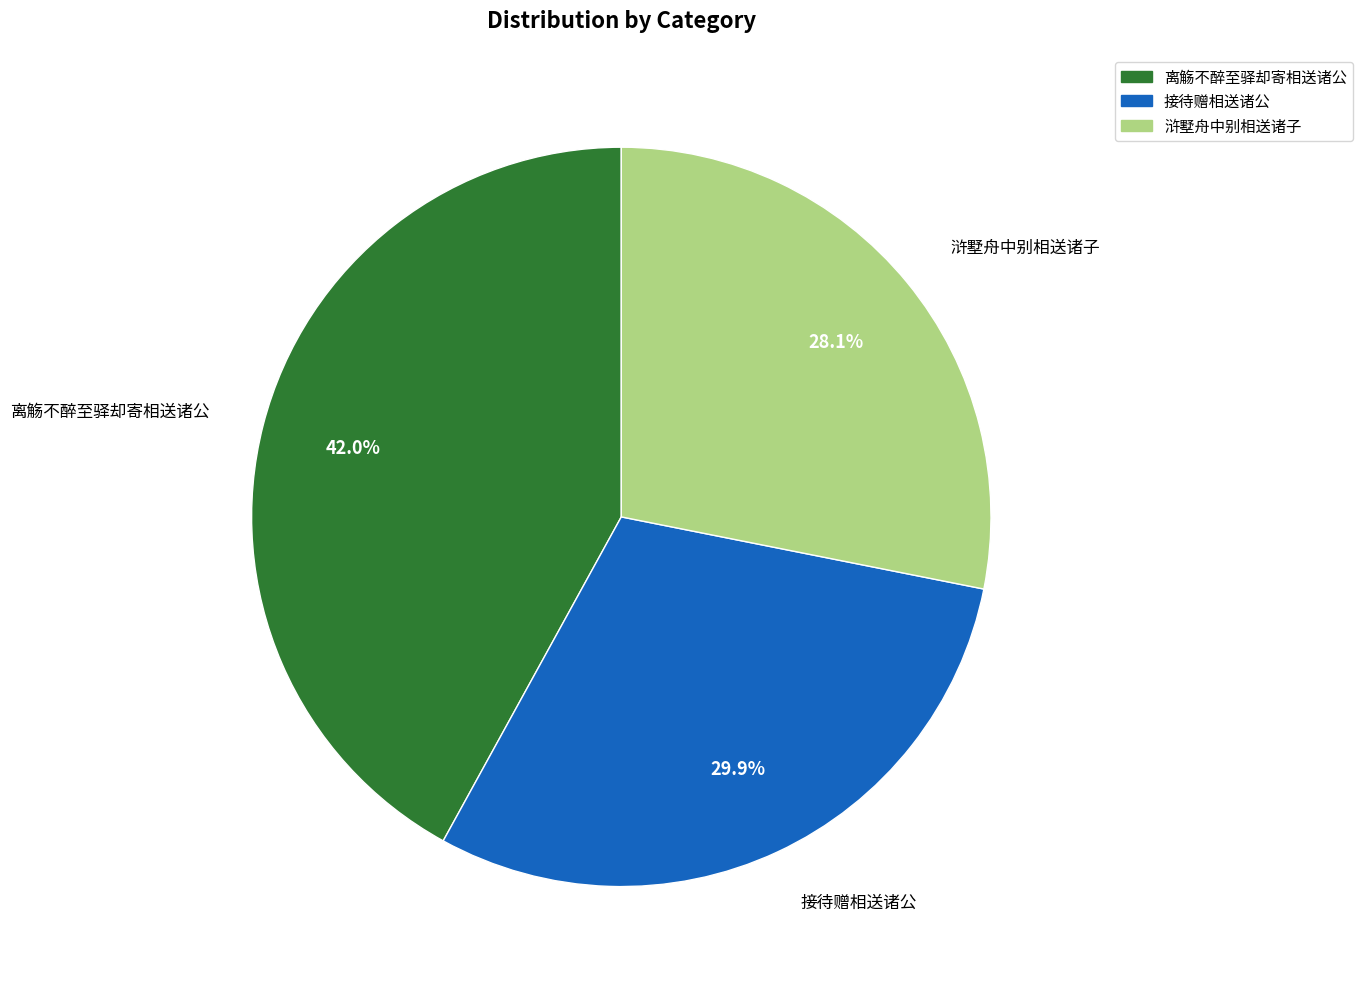

How many segments does this pie chart have?

3